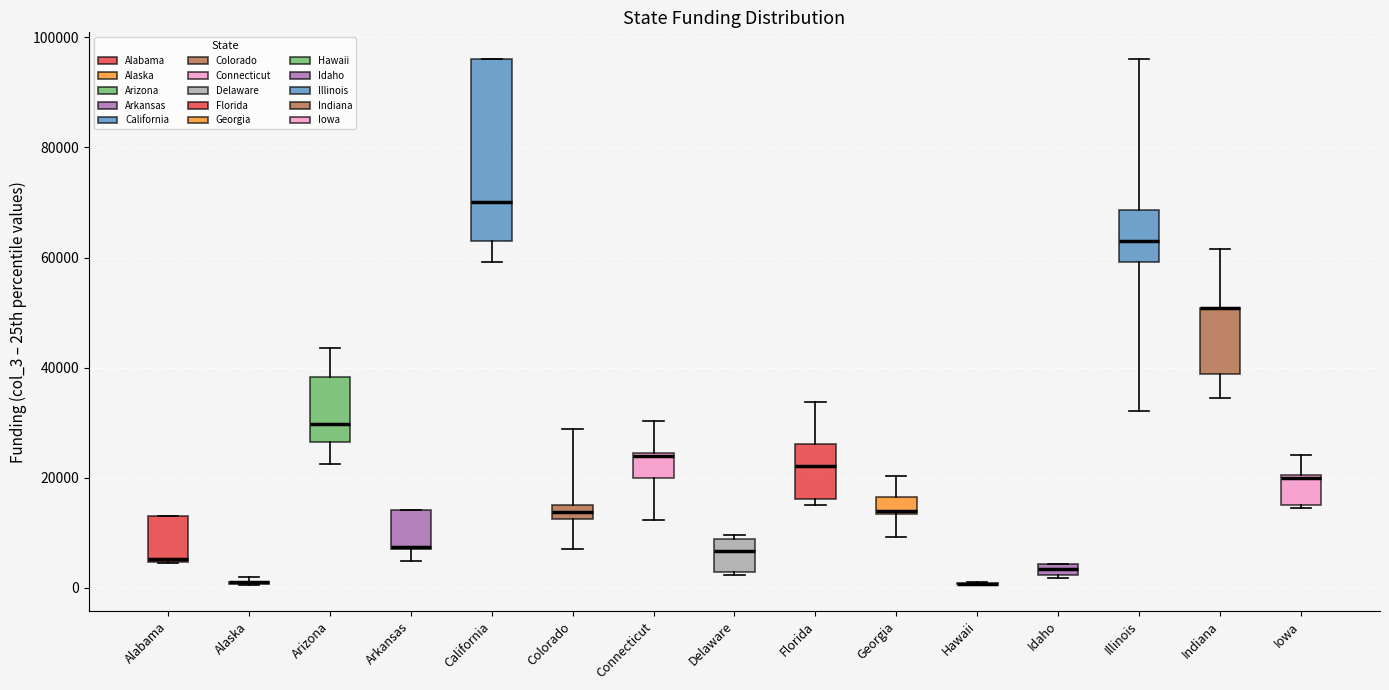

Which box is the tallest, from its lower edge to its upper edge?

California